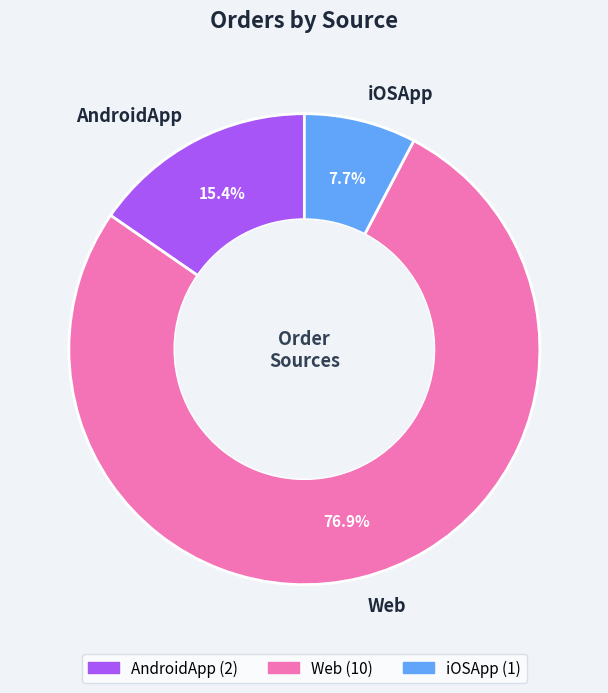

Which has a higher value, AndroidApp or Web?

Web